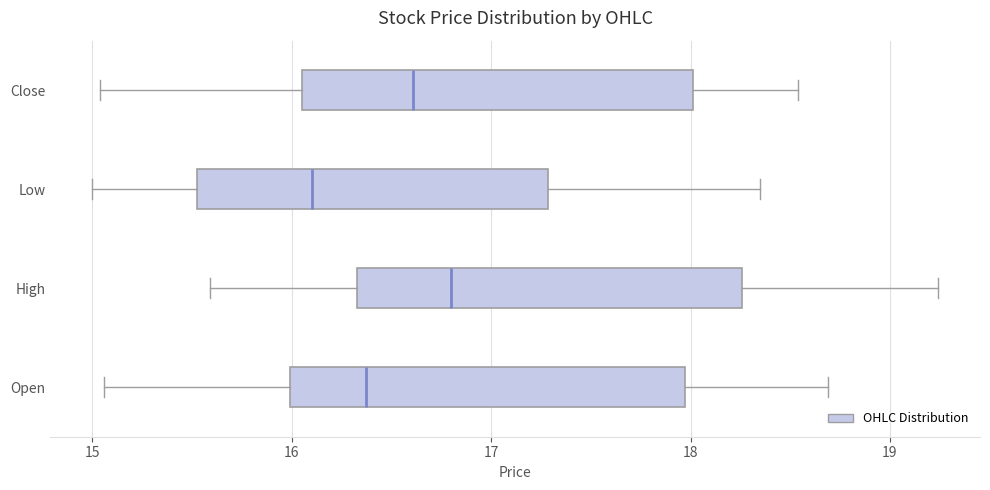

Where is the right edge of the box for Open on the x-axis? The values are not printed on the chart, so give them approximately, as read against the axis.

18.0